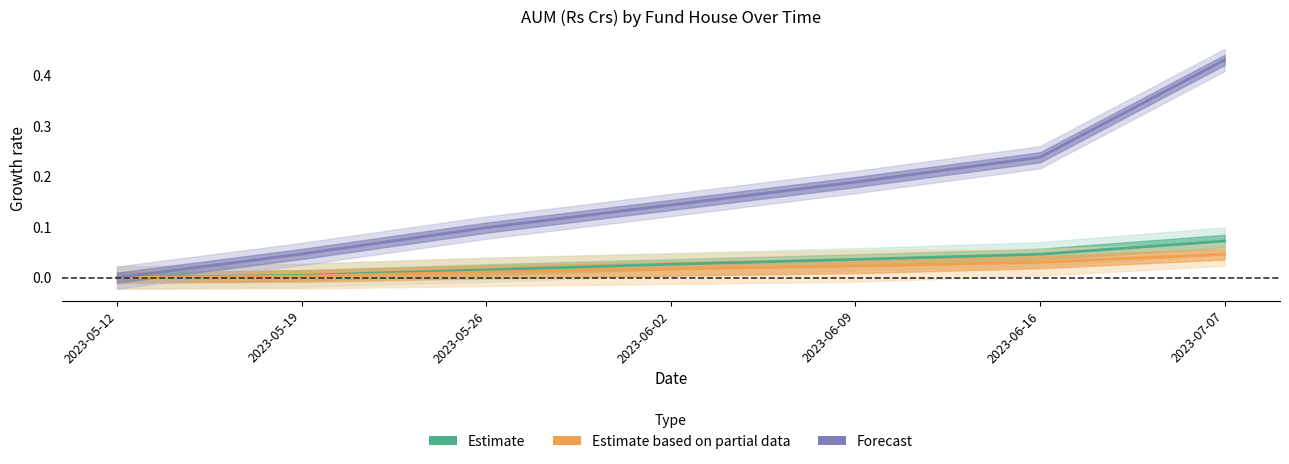

What is the difference between the maximum and minimum values in the Estimate series?

0.1